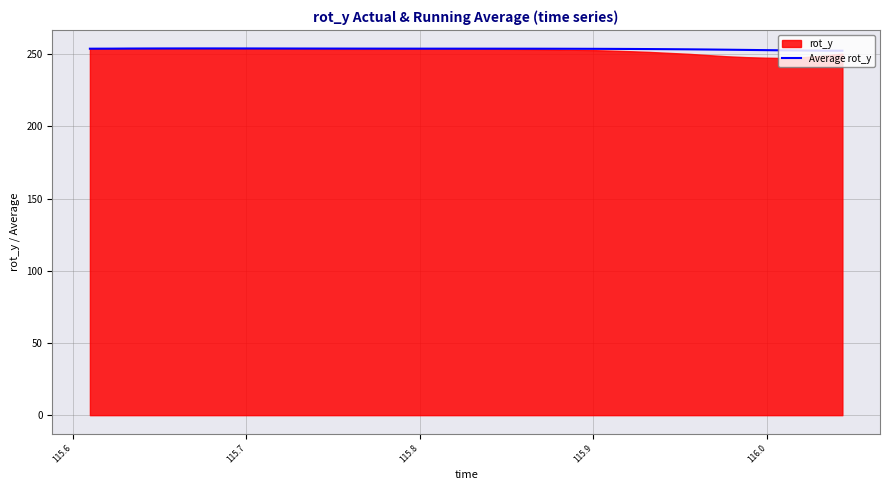

How many values exceed 253?

34